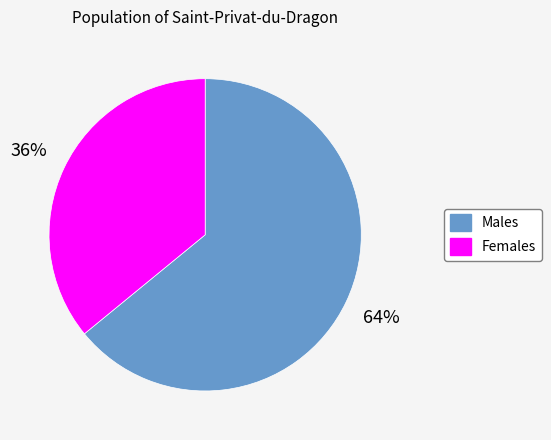

Is there any slice that represents more than half of the pie?

Yes